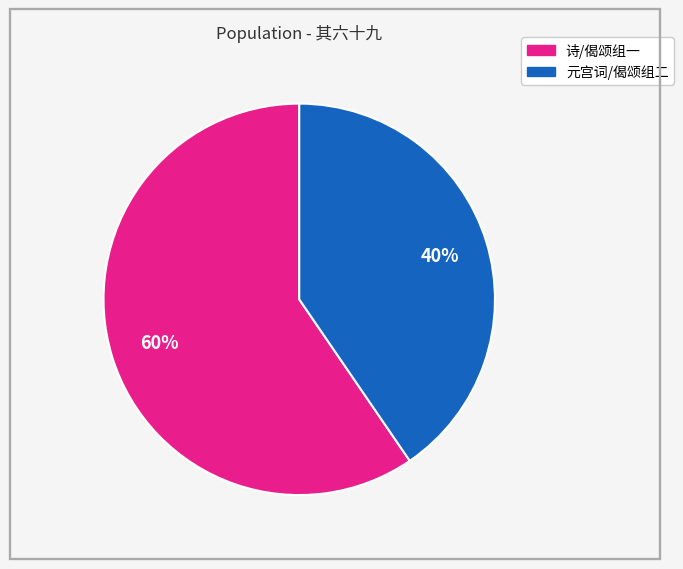

Is there a majority slice in this chart?

Yes